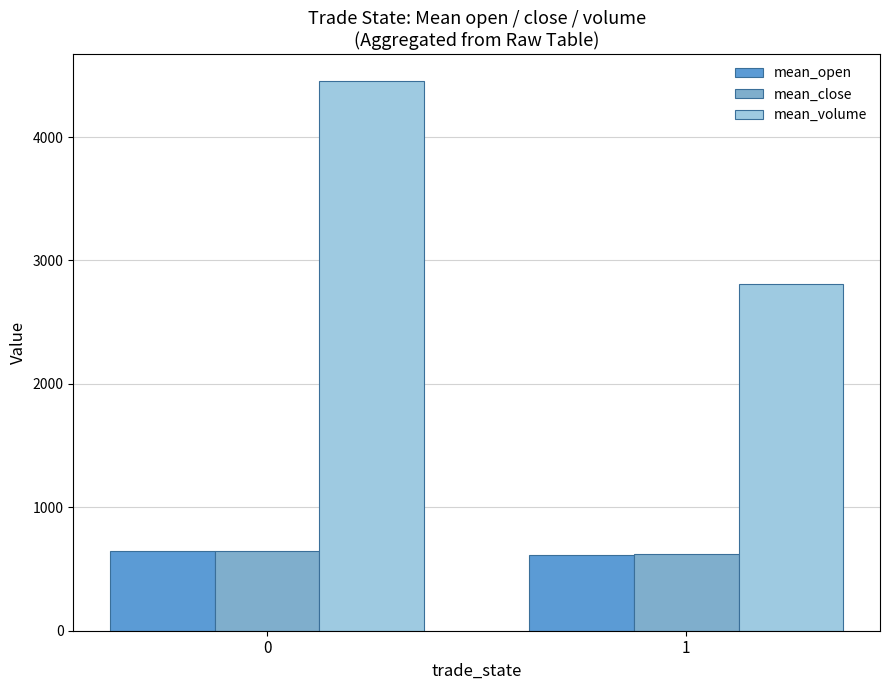

What is the maximum value for mean_volume?

4451.1